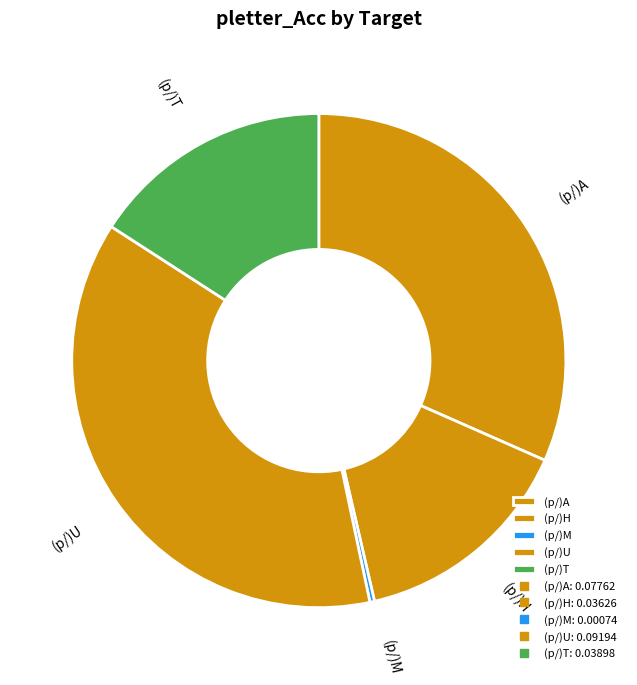

Is the sum of (p/)U and (p/)T greater than half?

Yes